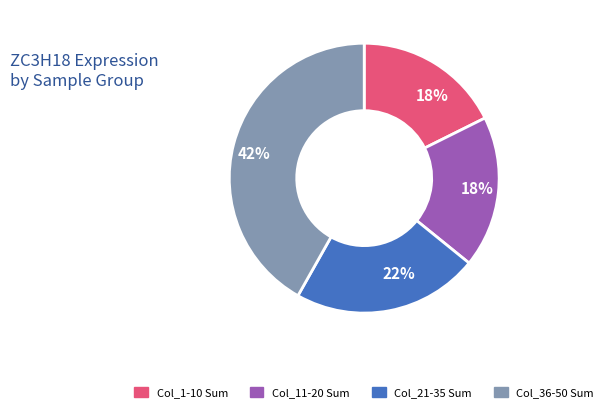

To the nearest percent, what portion does Col_1-10 Sum represent?

18%